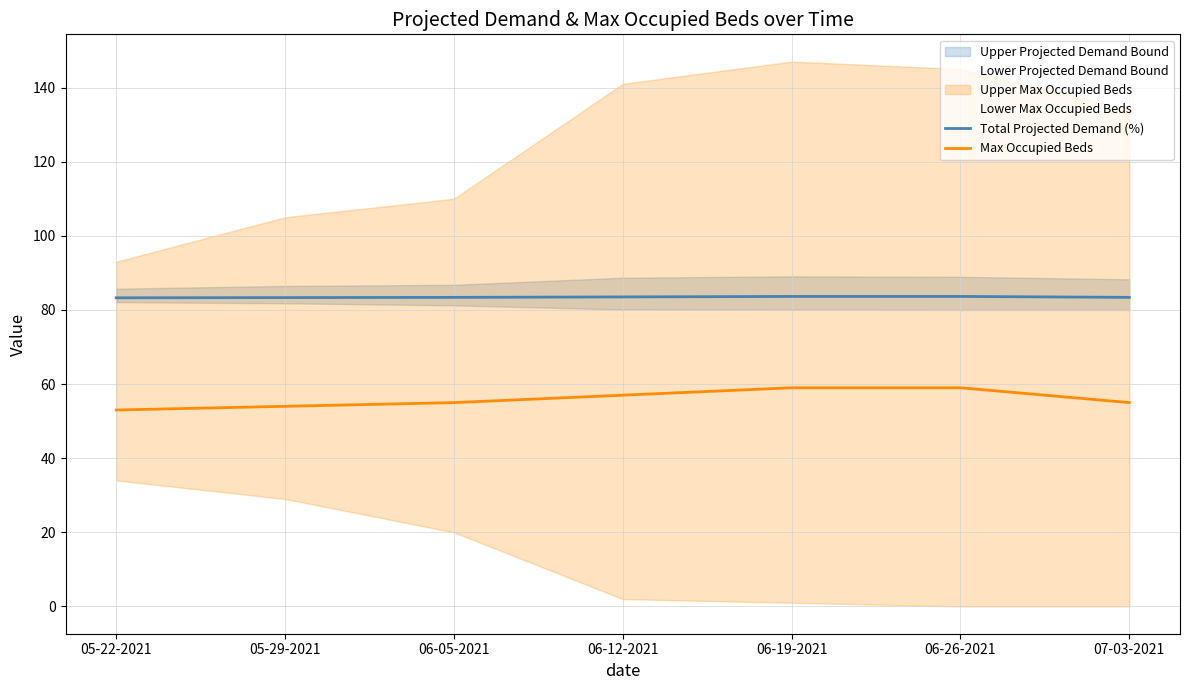

Reading left to right, transcribe all the data shown in this chart.

Total Projected Demand (%): 05-22-2021=83.3	05-29-2021=83.3	06-05-2021=83.4	06-12-2021=83.5	06-19-2021=83.6	06-26-2021=83.6	07-03-2021=83.4
Max Occupied Beds: 05-22-2021=53.0	05-29-2021=54.0	06-05-2021=55.0	06-12-2021=57.0	06-19-2021=59.0	06-26-2021=59.0	07-03-2021=55.0